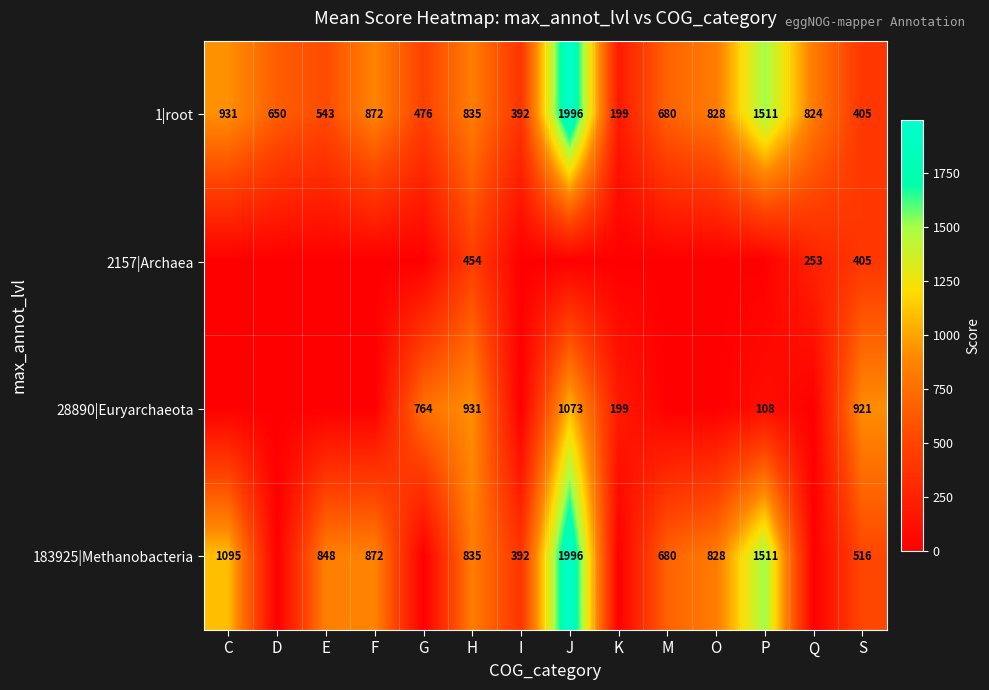

What is the sum of all 1|root values?

11142